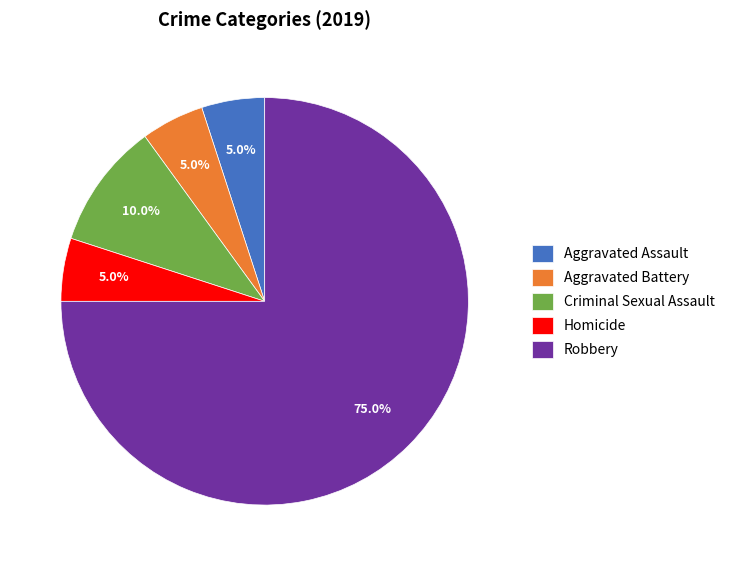

What is the largest slice in the pie chart?

Robbery